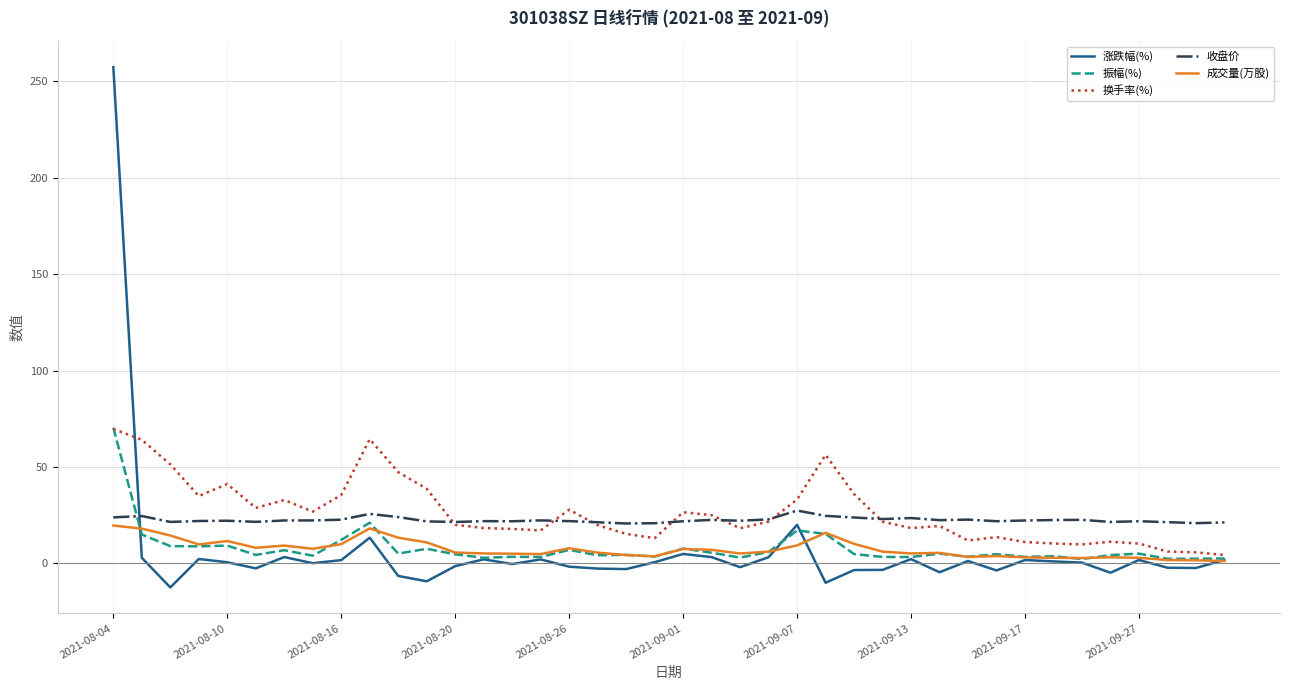

Which series has the widest spread of values?

涨跌幅(%)